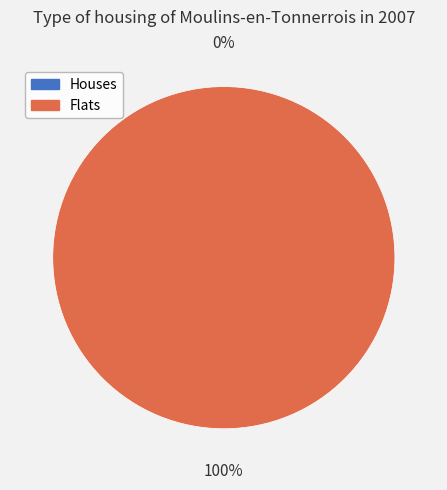

Count the number of slices in the pie.

2